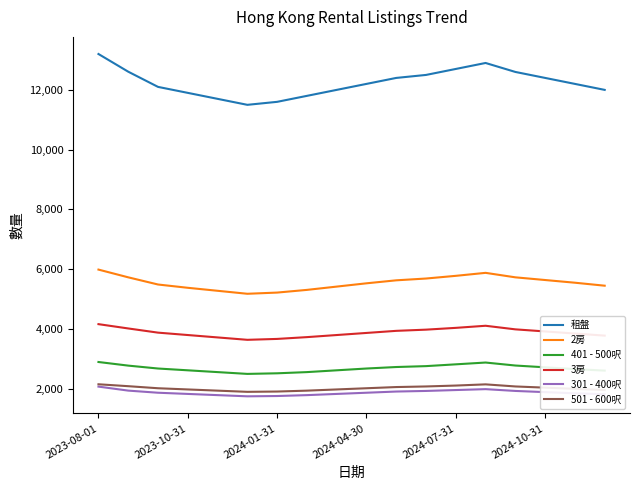

Which series has the largest range (max minus min)?

租盤